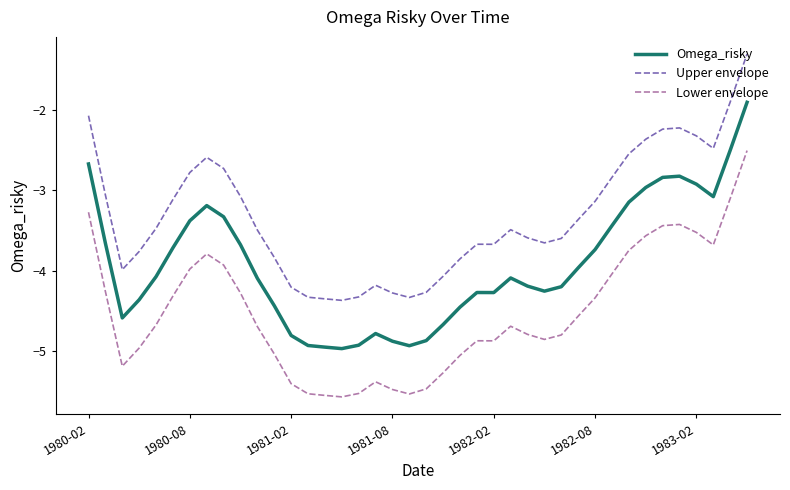

How many lines are shown in the chart?

3